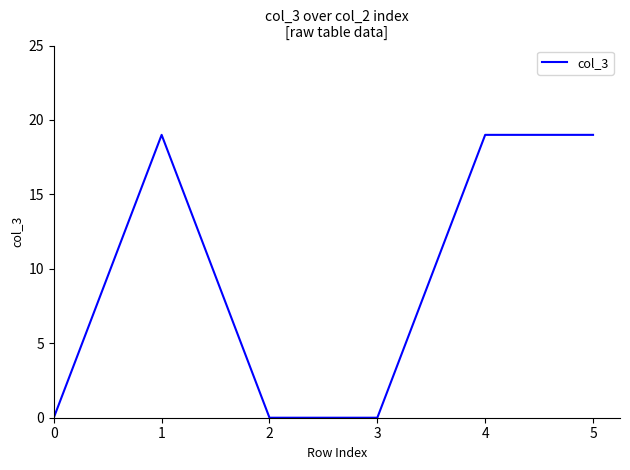

What is the greatest value displayed?

19